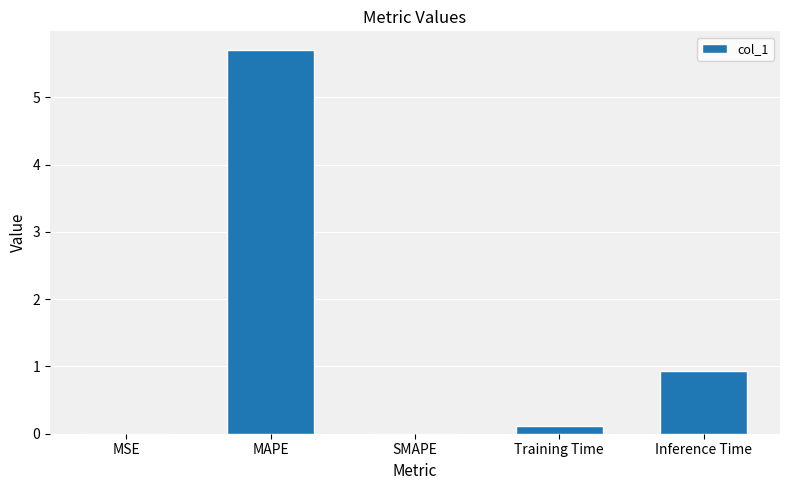

What is the approximate value at Inference Time?

0.9